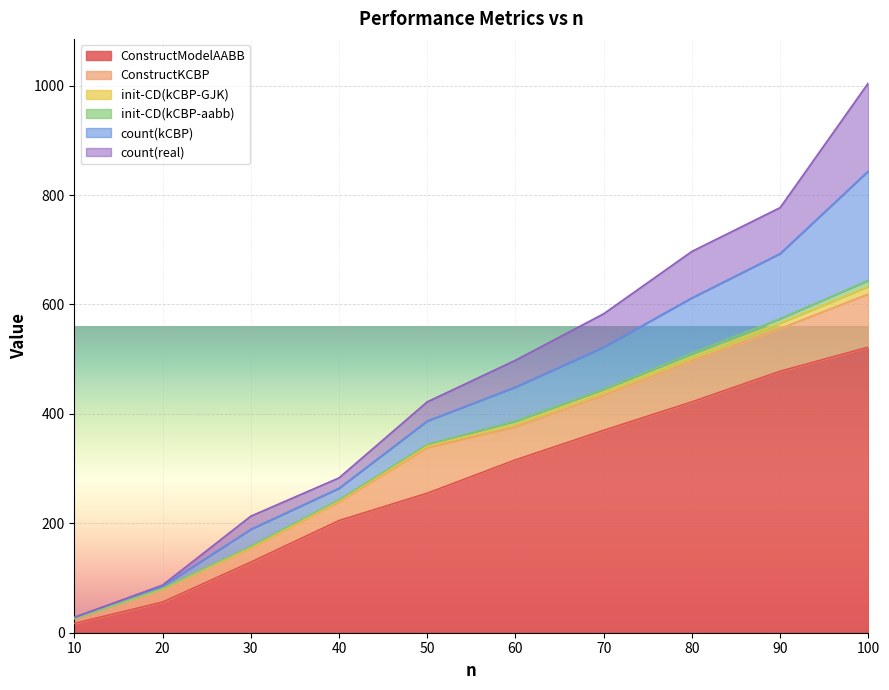

List the series in order of their peak value, lowest first.

init-CD(kCBP-aabb), init-CD(kCBP-GJK), ConstructKCBP, count(real), count(kCBP), ConstructModelAABB